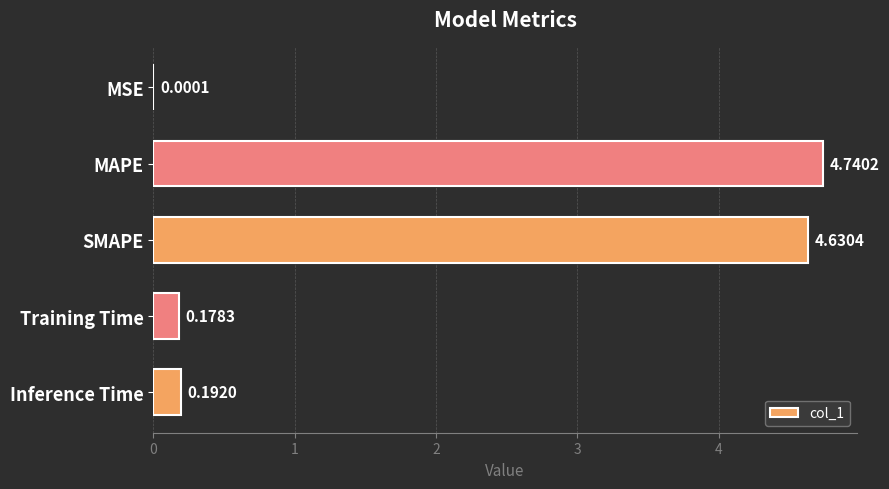

What is the average value?

1.9